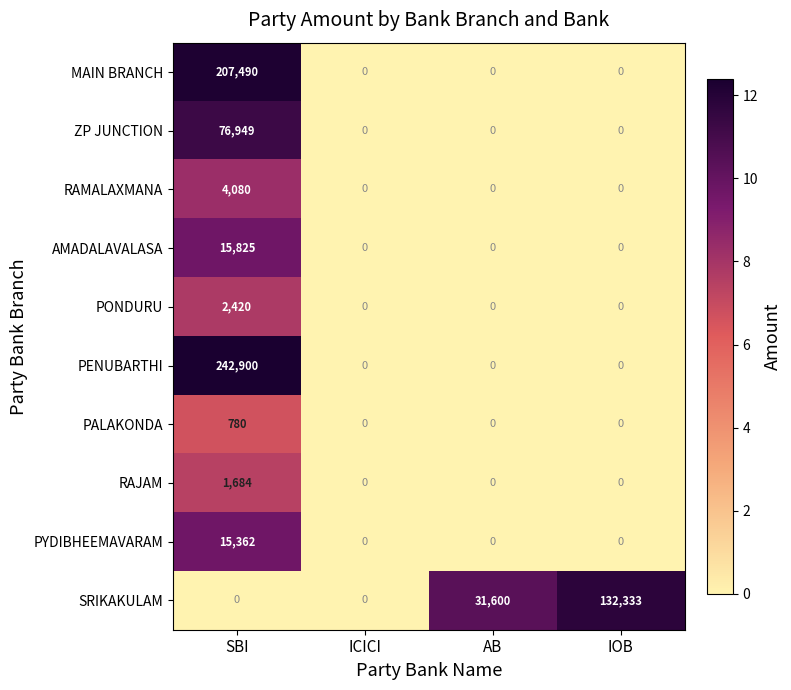

What is the spread (max minus min) of values at IOB?

132333